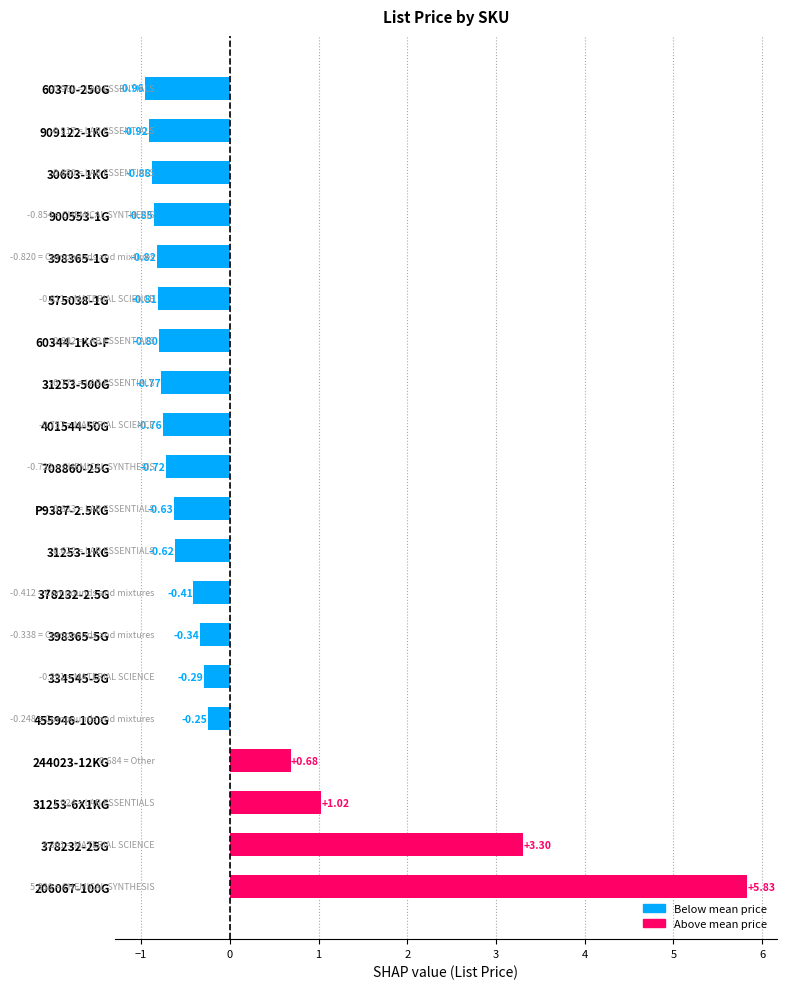

Rank the categories by value from lowest to highest.

60370-250G, 909122-1KG, 30603-1KG, 900553-1G, 398365-1G, 575038-1G, 60344-1KG-F, 31253-500G, 401544-50G, 708860-25G, P9387-2.5KG, 31253-1KG, 378232-2.5G, 398365-5G, 334545-5G, 455946-100G, 244023-12KG, 31253-6X1KG, 378232-25G, 206067-100G